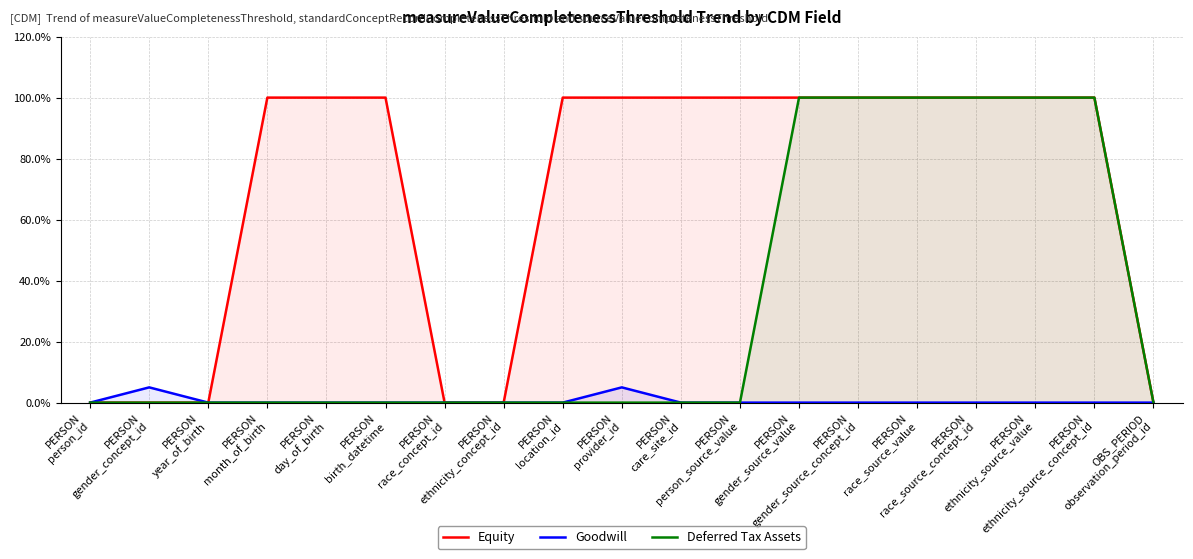

List the series in order of their overall mean, highest first.

Equity, Deferred Tax Assets, Goodwill